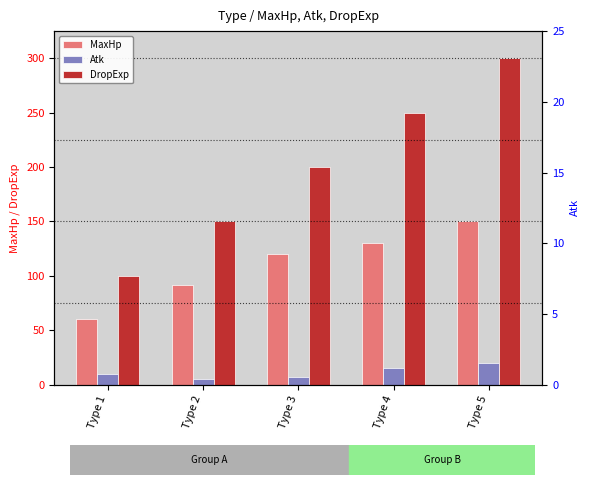

Where does the DropExp series first go above 200?

Type 4